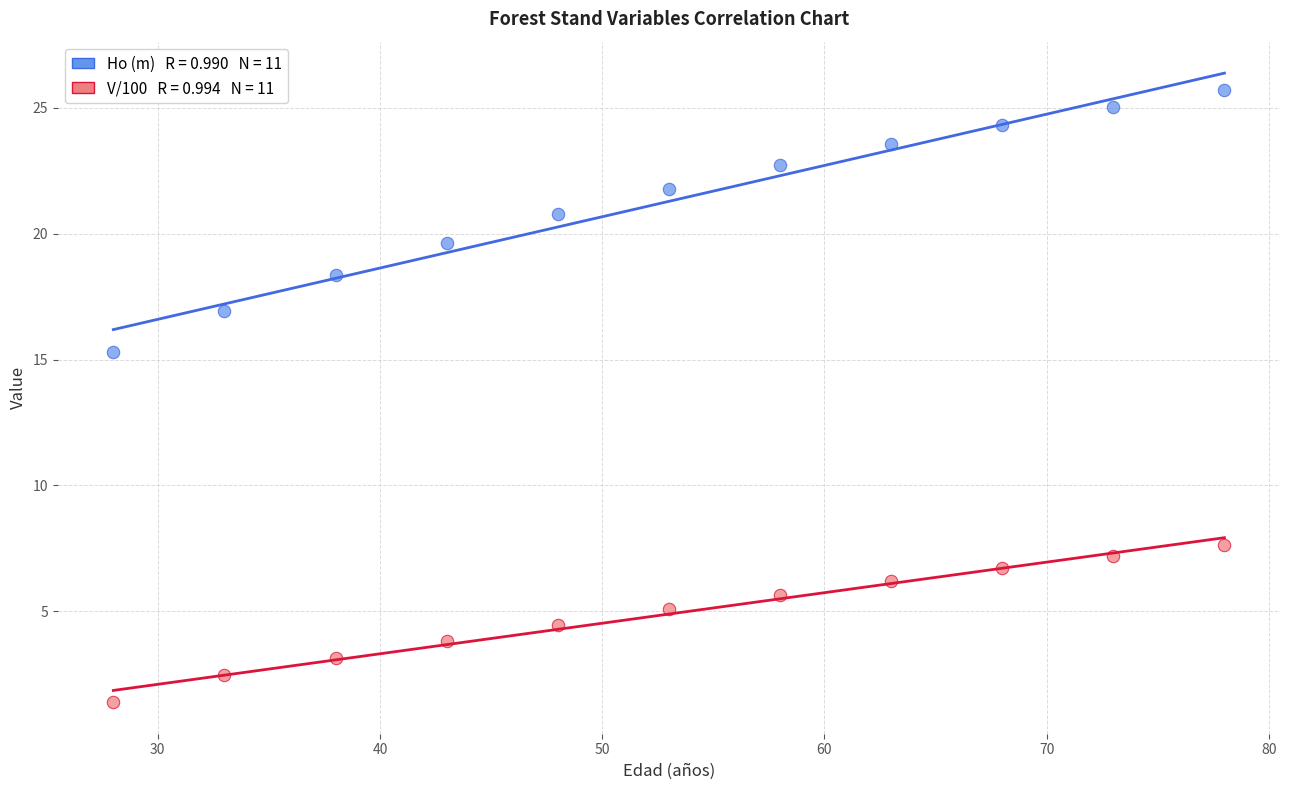

Across all data points, what is the range of X values (max minus min)?

50.0